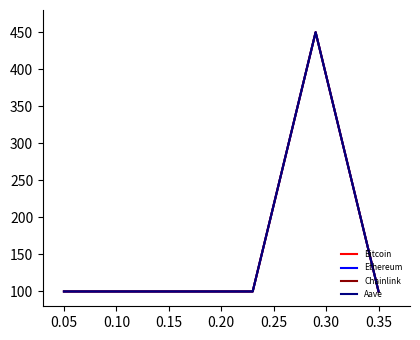

What is the lowest value of the Aave series?

100.0